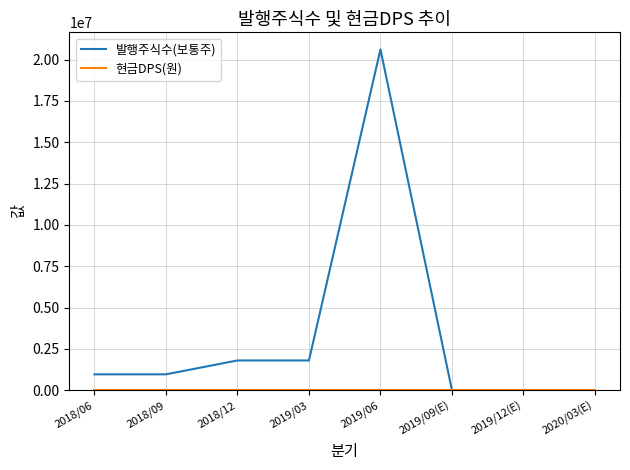

Which series changed the most between 2019/03 and 2019/09(E)?

발행주식수(보통주)